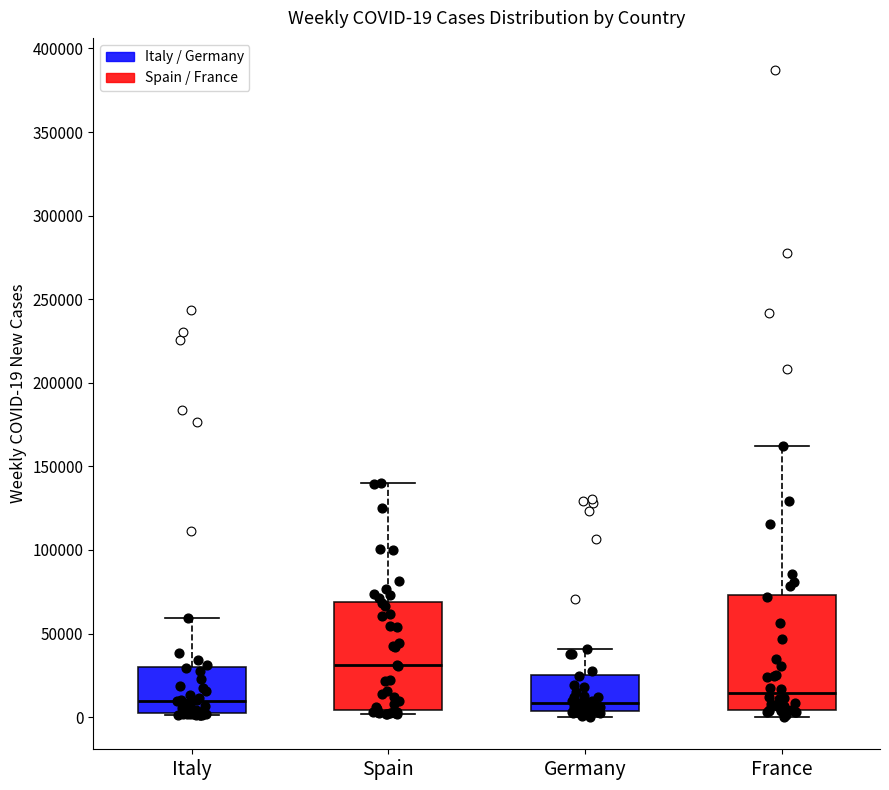

Which box's median line is the highest?

Spain